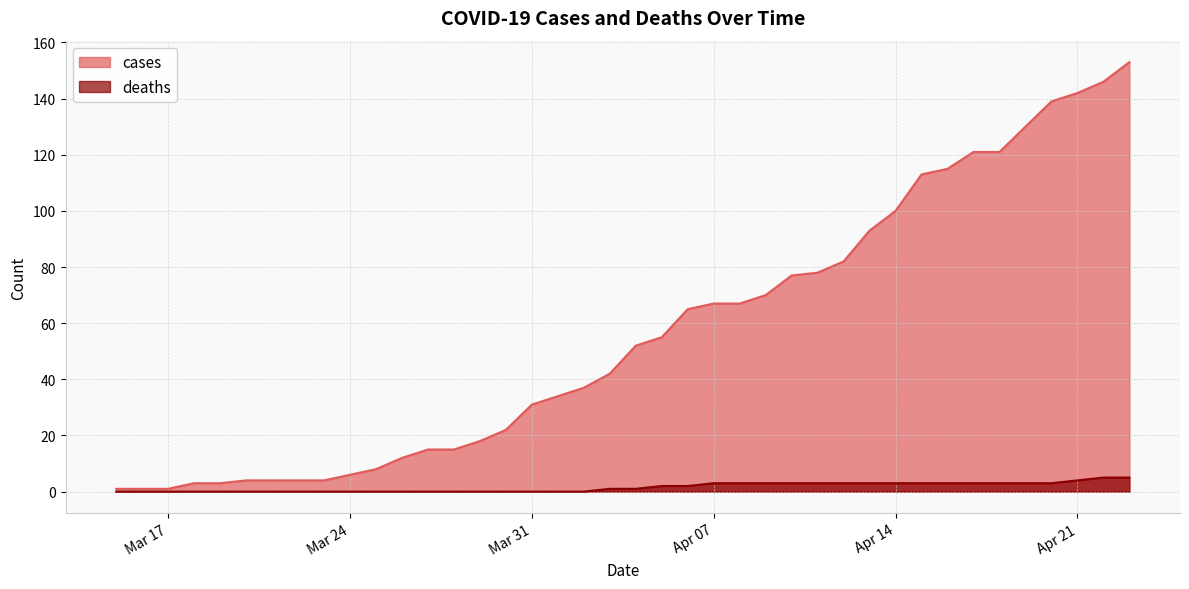

True or false: cases has a value of 82 at 2020-04-12.

True